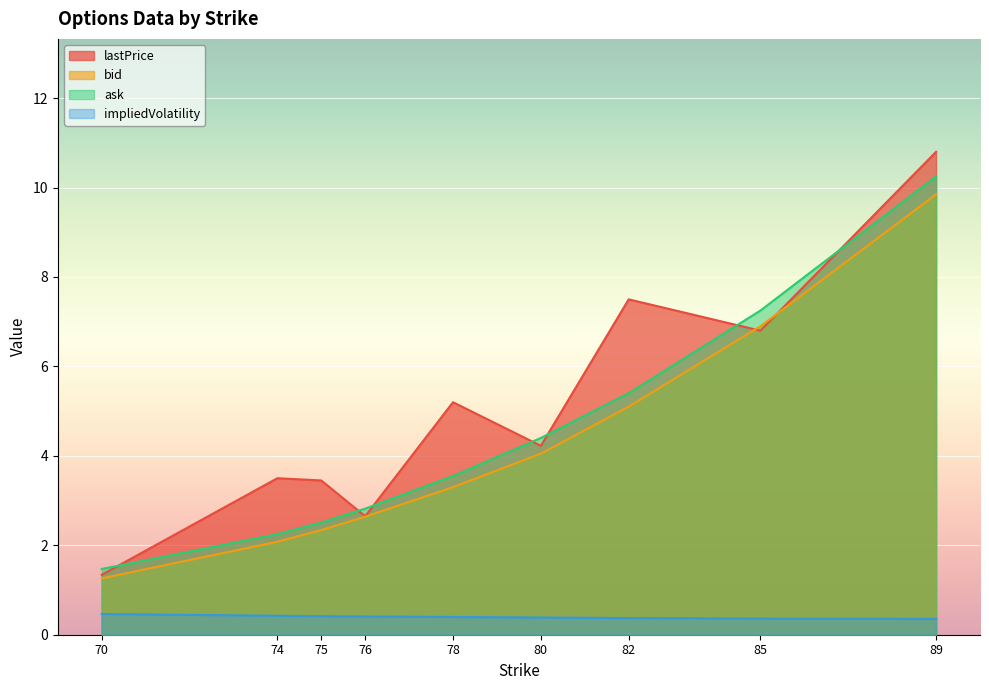

How many lines are shown in the chart?

4